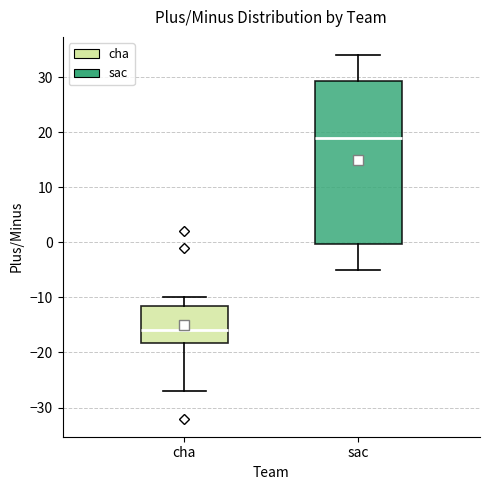

Which box's median line is the lowest?

cha